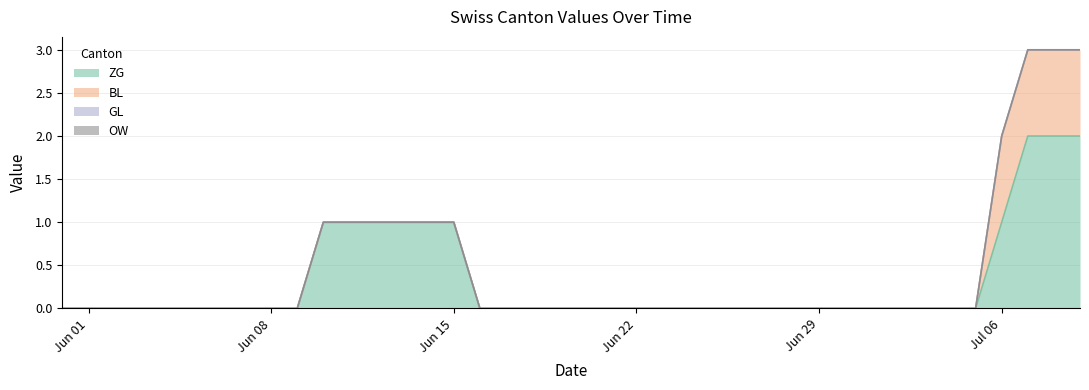

True or false: OW and ZG cross at least once.

False